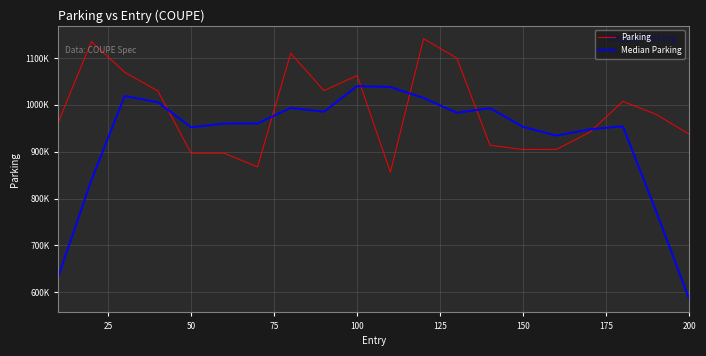

How many intersections are there between Parking and Median Parking?

6